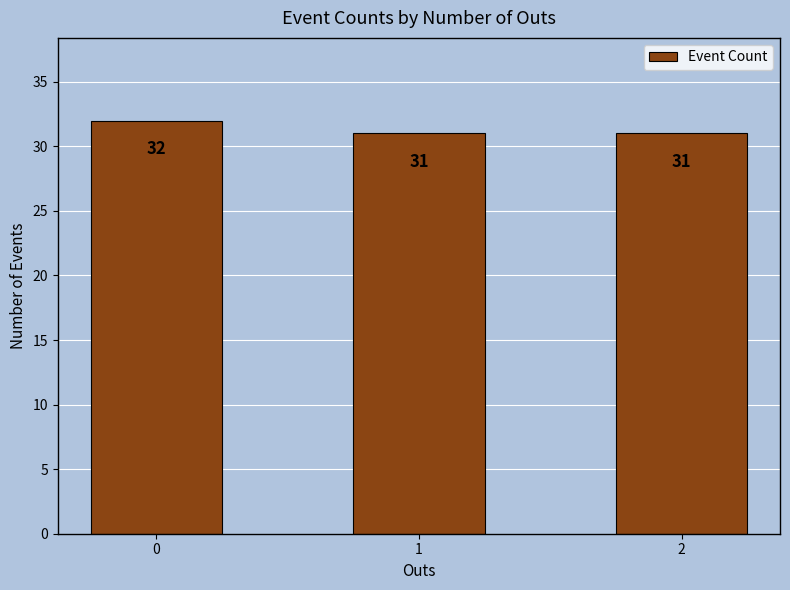

What is the sum of all values?

94